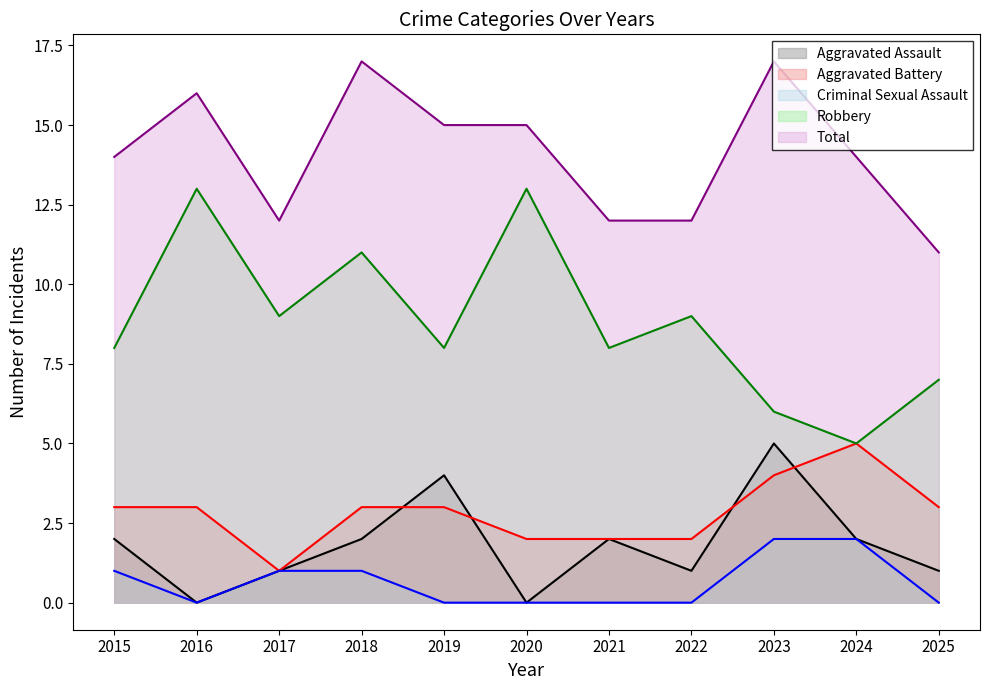

The value of Aggravated Battery at 2015 is 2. True or false?

False